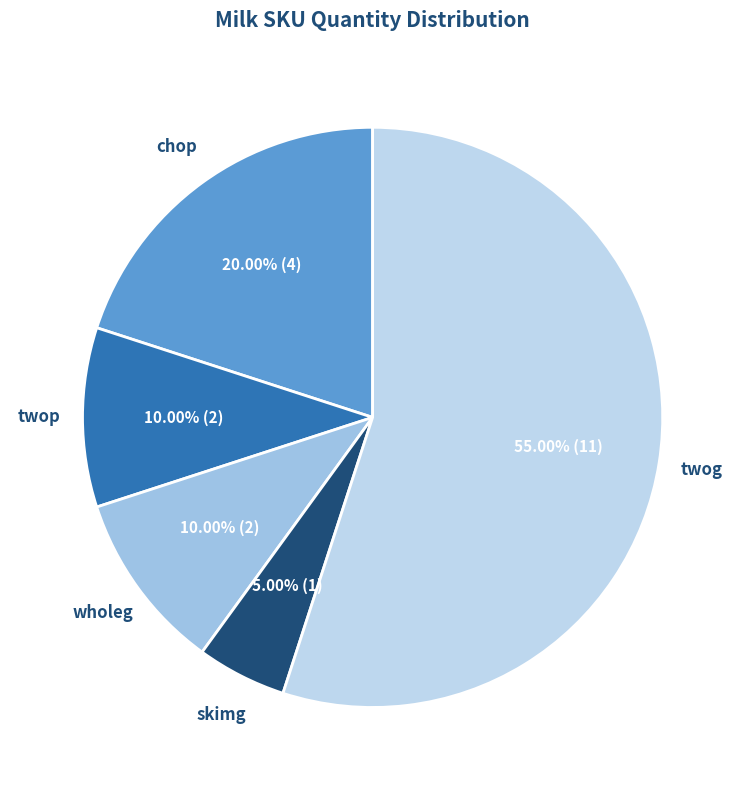

Rank the categories by value from highest to lowest.

twog, chop, twop, wholeg, skimg